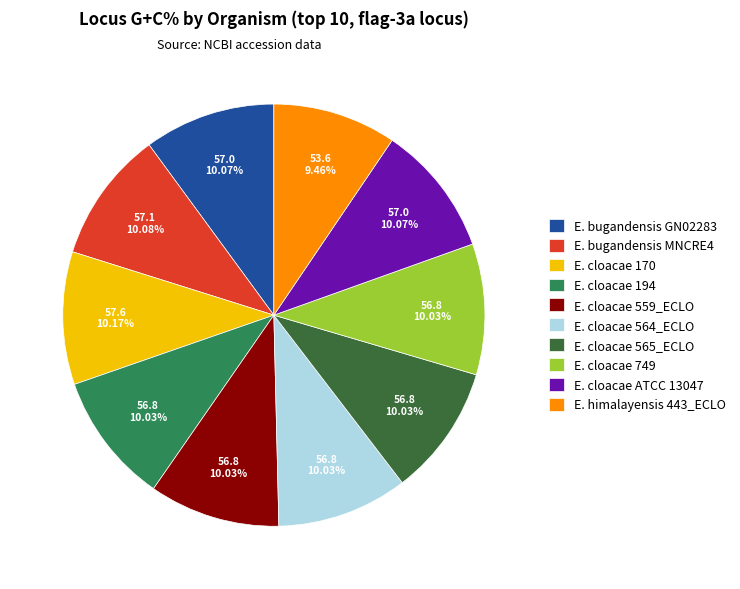

Does any single category account for the majority?

No